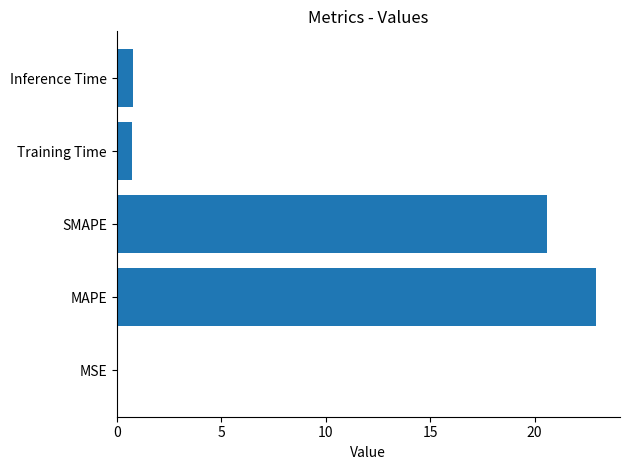

At which category does the chart reach its peak across all series?

MAPE